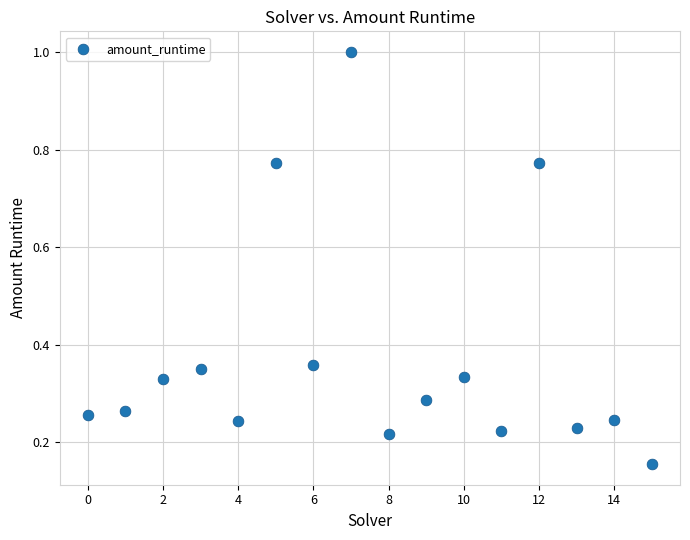

Count the number of points in this scatter plot.

16